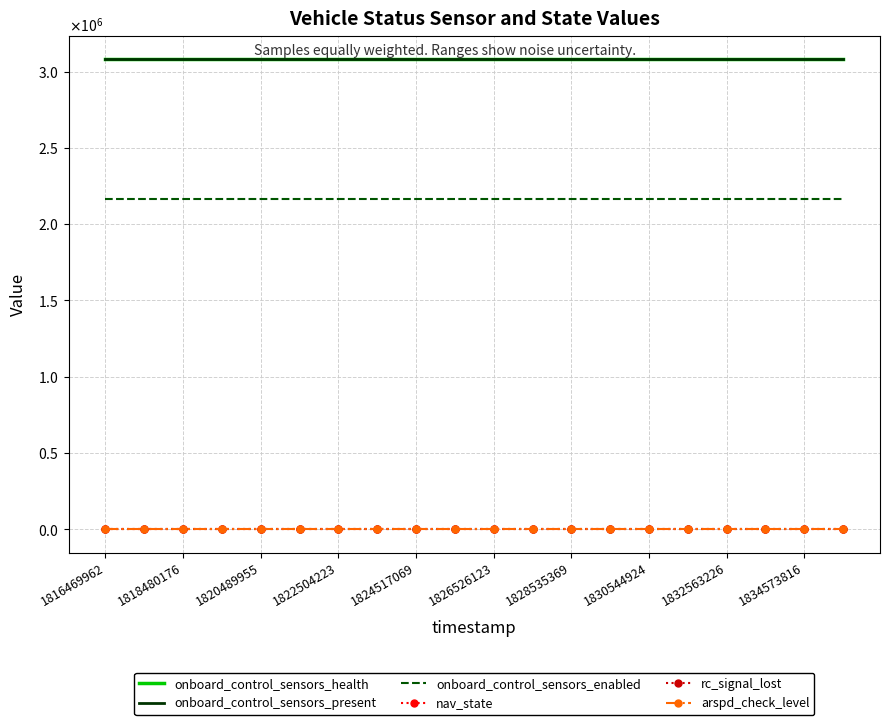

List the labels in order of arspd_check_level value, smallest first.

1816469962, 1818480176, 1820489955, 1822504223, 1824517069, 1826526123, 1828535369, 1830544924, 1832563226, 1834573816, 10, 11, 12, 13, 14, 15, 16, 17, 18, 19